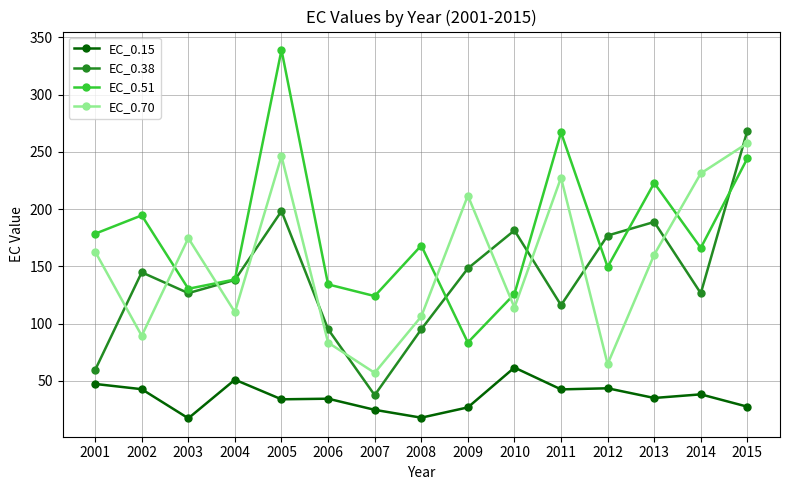

Where does the EC_0.38 series first go above 138?

2002